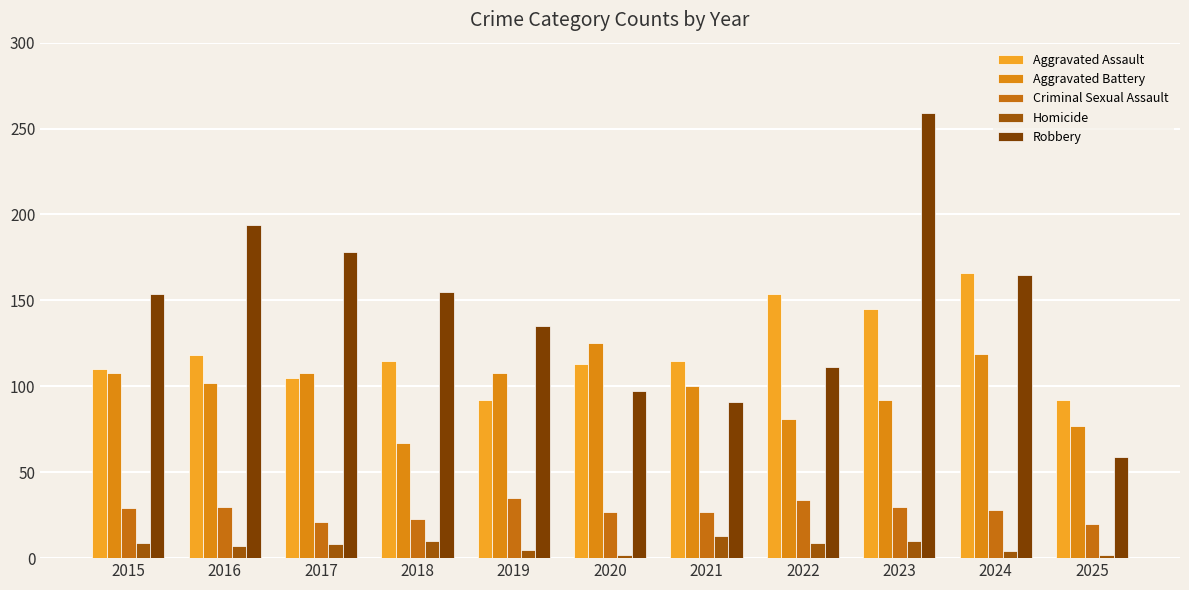

Rank the categories by Homicide value from lowest to highest.

2020, 2025, 2024, 2019, 2016, 2017, 2015, 2022, 2018, 2023, 2021